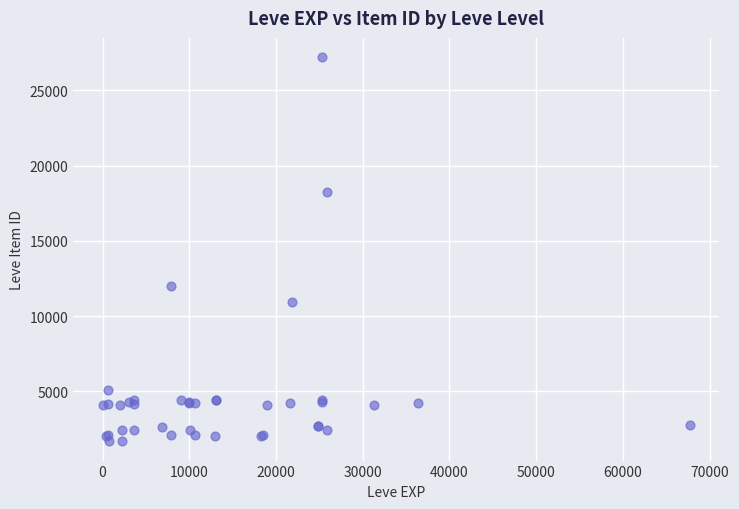

What Y value in the scatter plot is closest to 14448?

12018